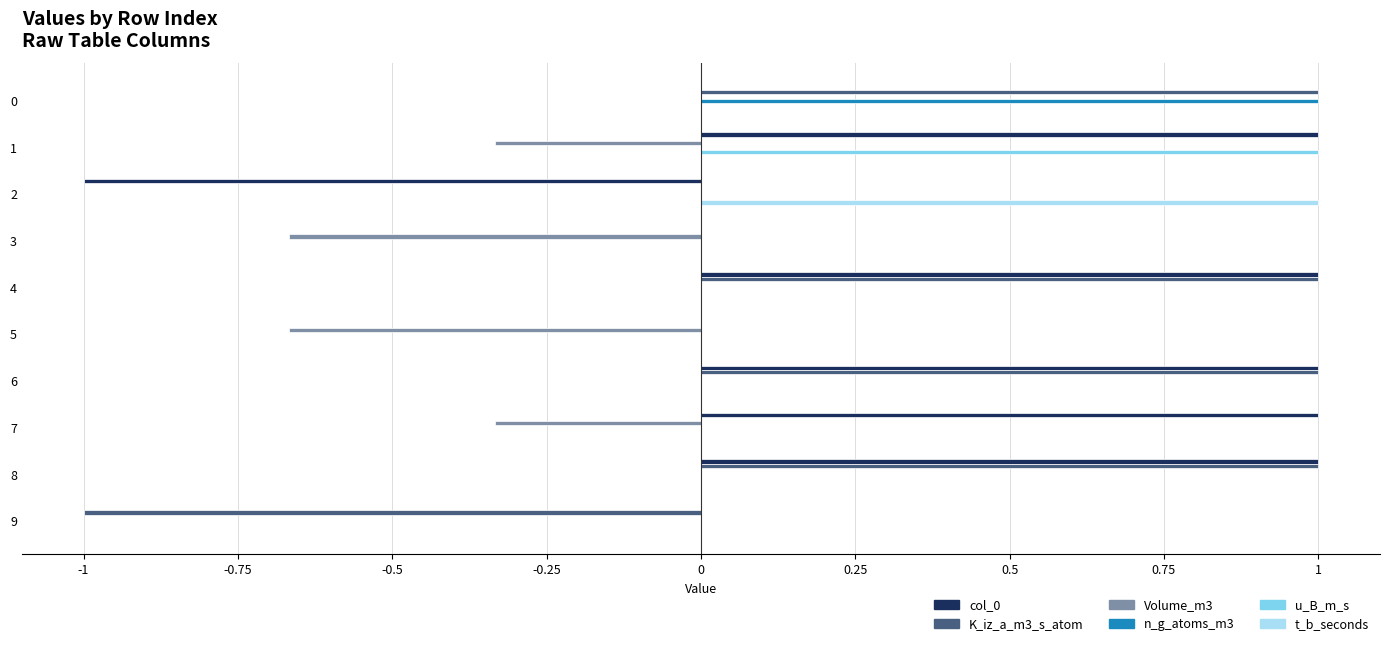

What is the total value across all series at 9?

-1.0